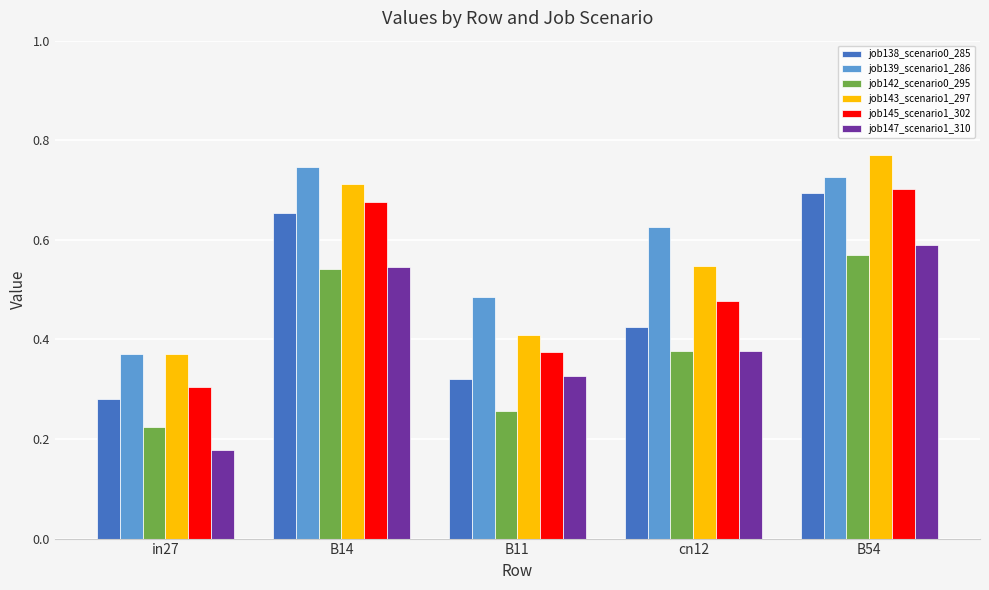

Which category has the highest value in the job138_scenario0_285 series?

B54